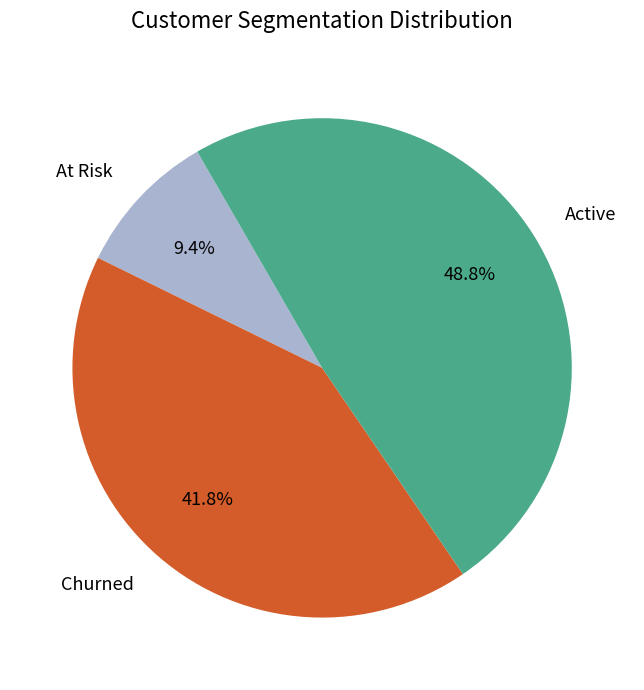

Is there a majority slice in this chart?

No